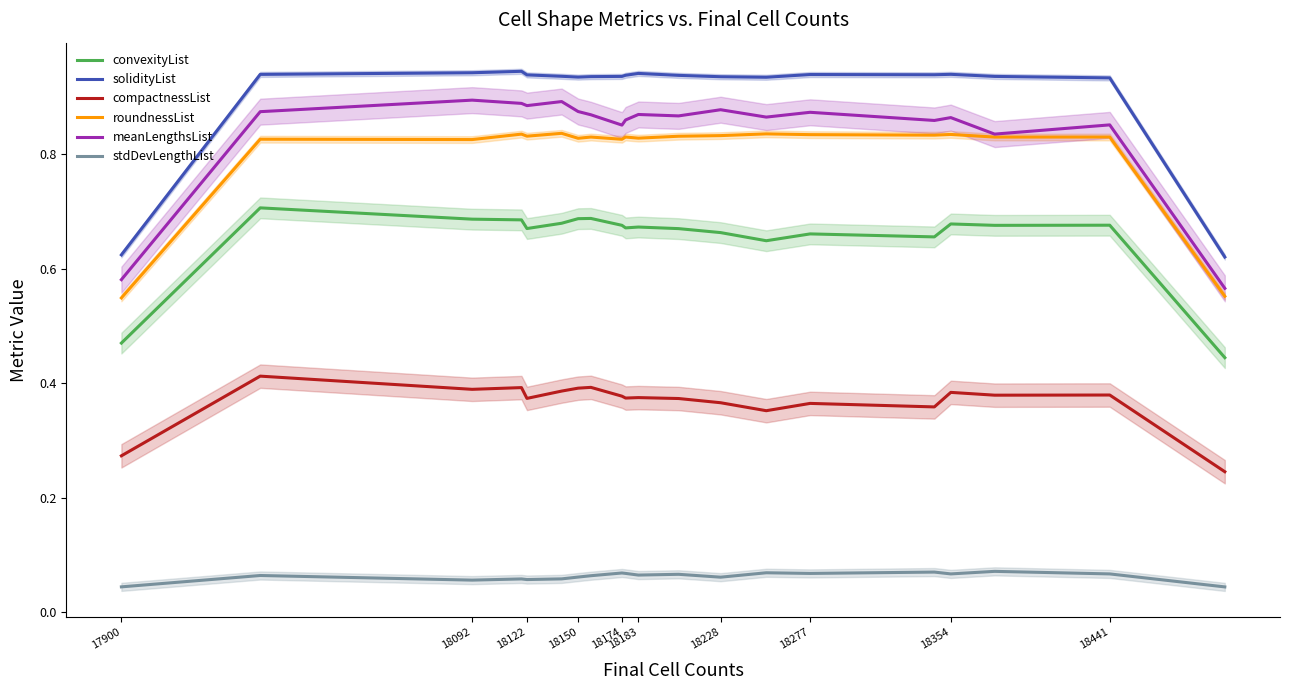

True or false: compactnessList and meanLengthsList intersect in this chart.

False